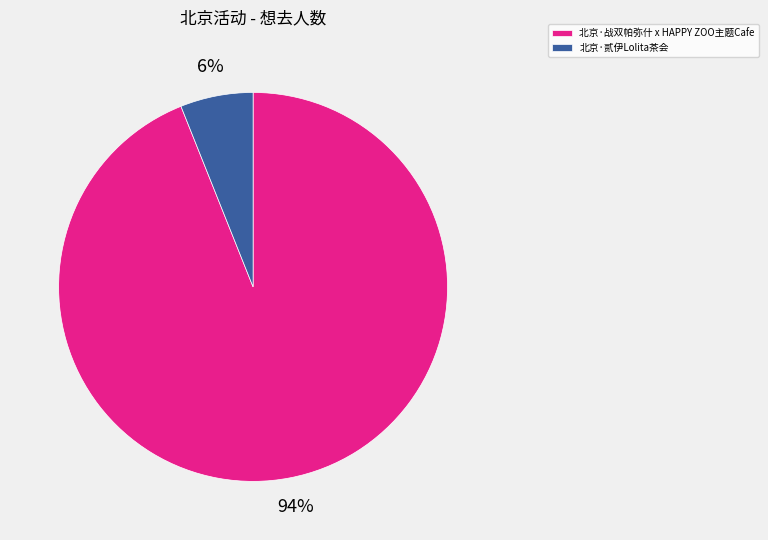

What is the largest slice in the pie chart?

北京·战双帕弥什 x HAPPY ZOO主题Cafe